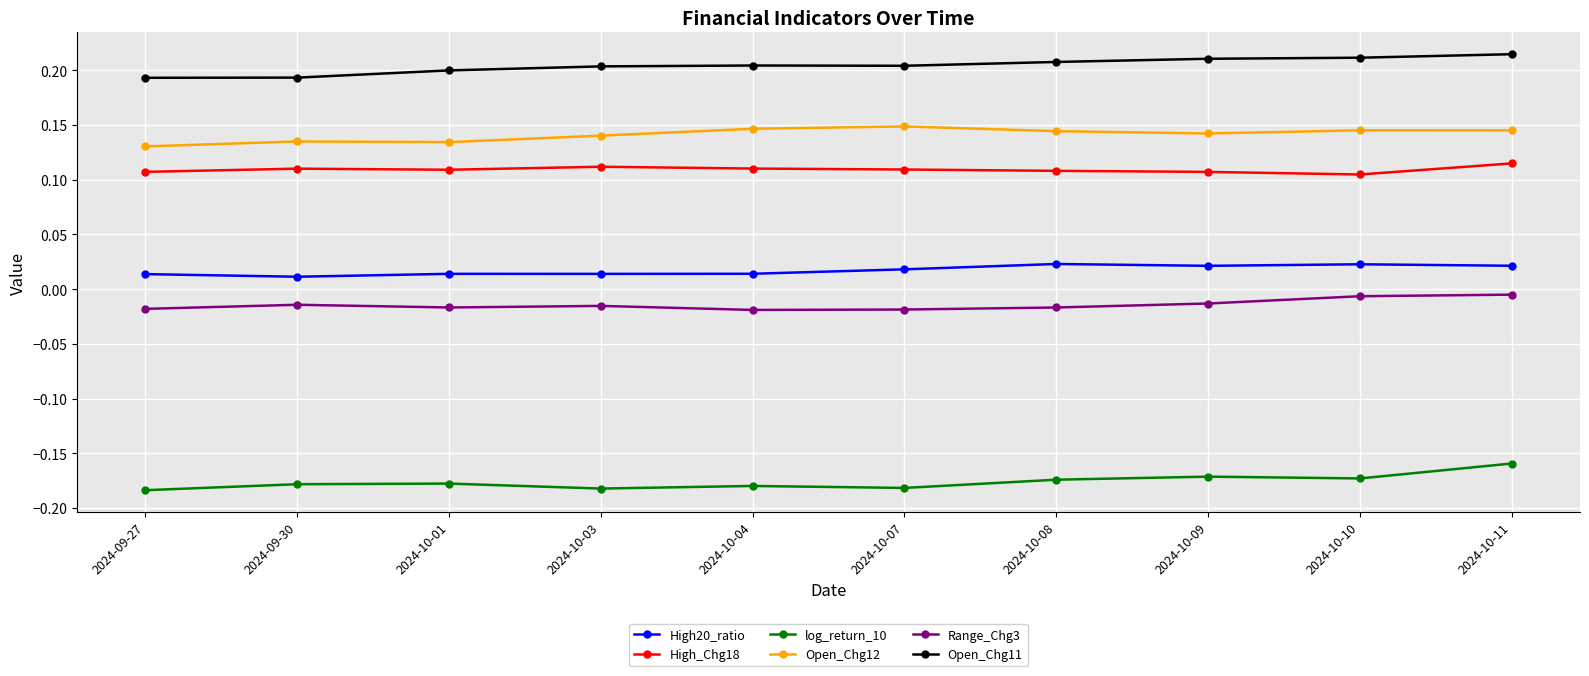

In Open_Chg11, how many points are lower than both neighbors (excluding endpoints)?

1